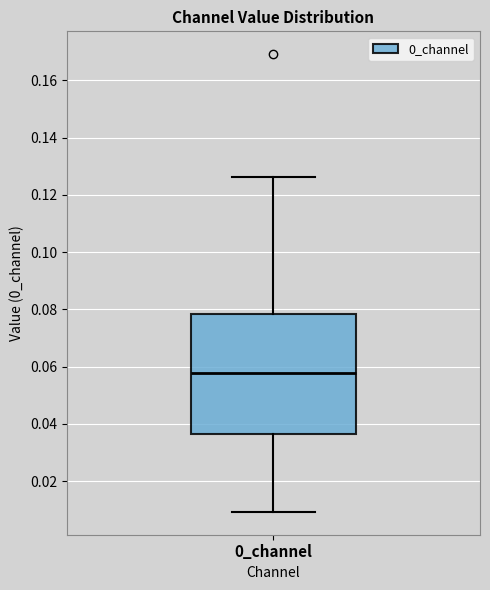

Read this box plot against the y-axis: the position of the median line, the range covered by the box, and the ends of both whiskers. The values are not printed on the chart, so give them approximately, as read against the axis.

median 0.058, box 0.036 to 0.078, whiskers 0.010 to 0.126